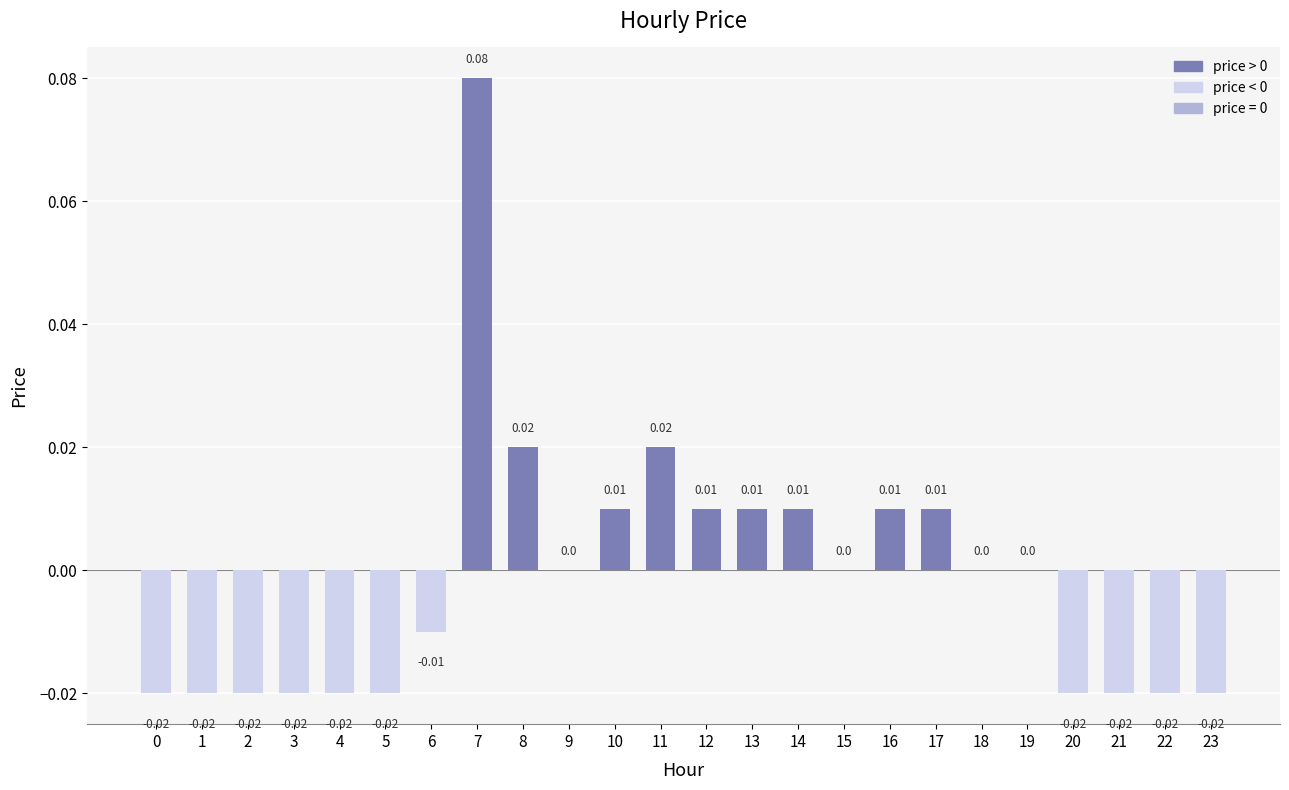

Which has a higher value, 9 or 11?

11